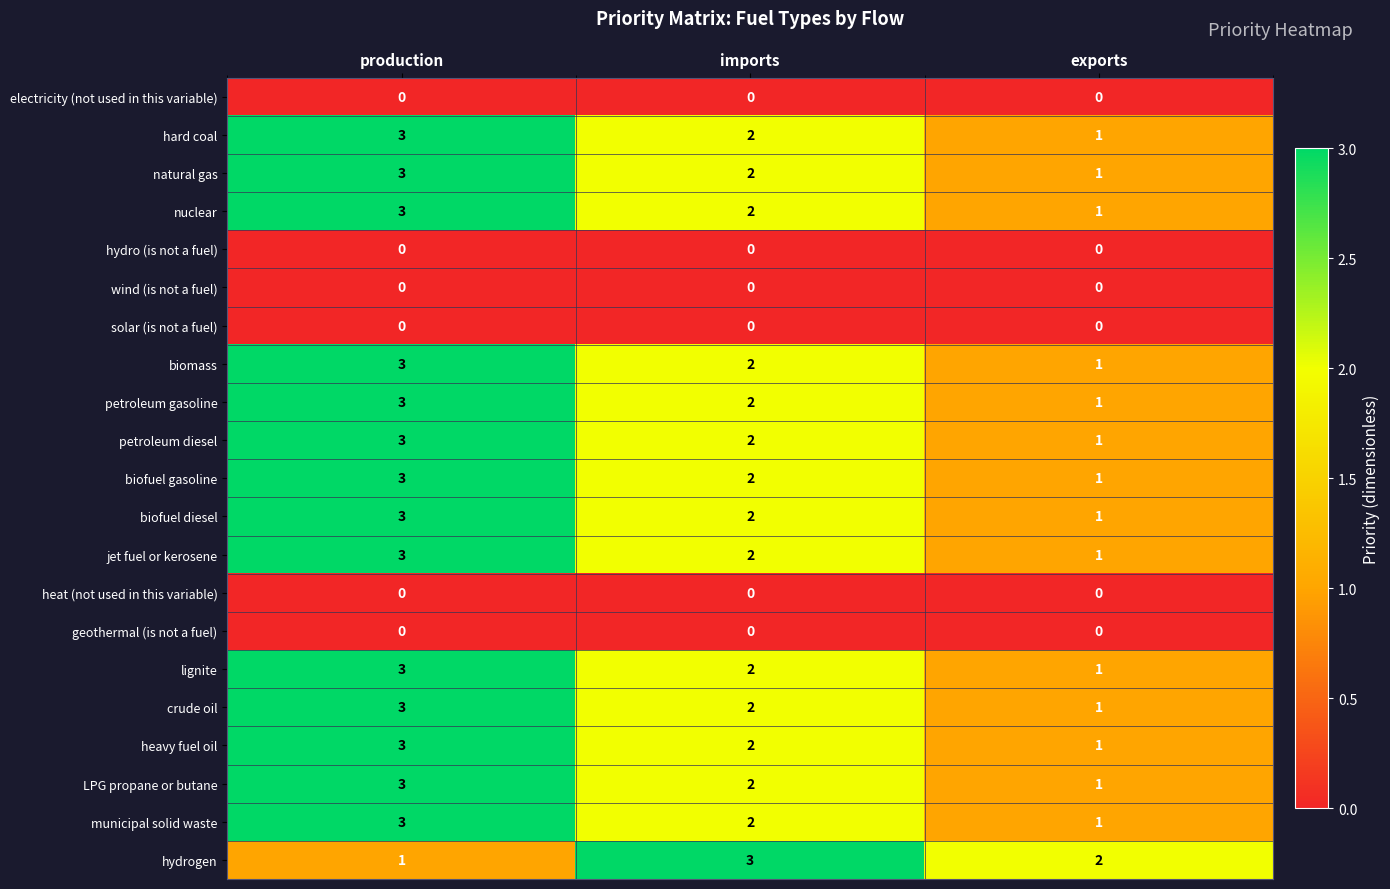

At how many categories does at least one series exceed 1?

3